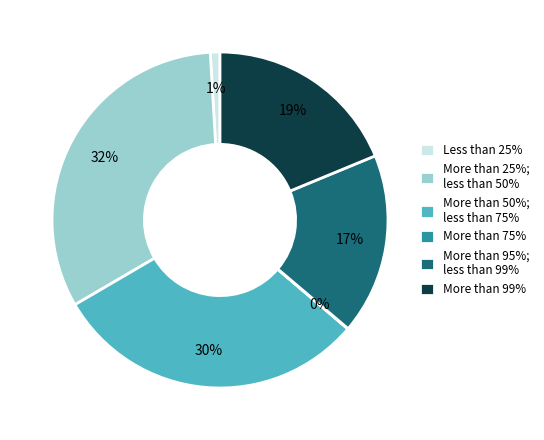

To the nearest percent, what portion does More than 95%; less than 99% represent?

17%